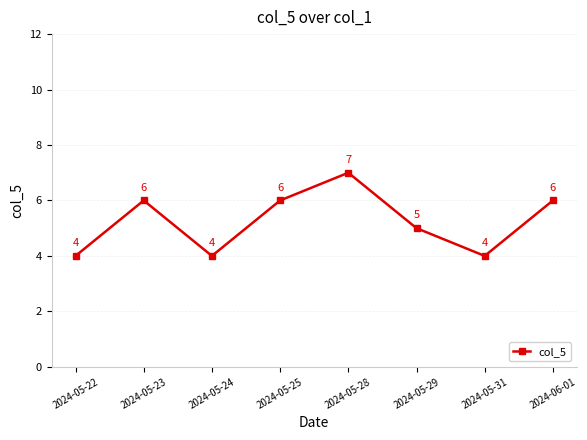

The chart shows a value of 4 at 2024-05-24. True or false?

True